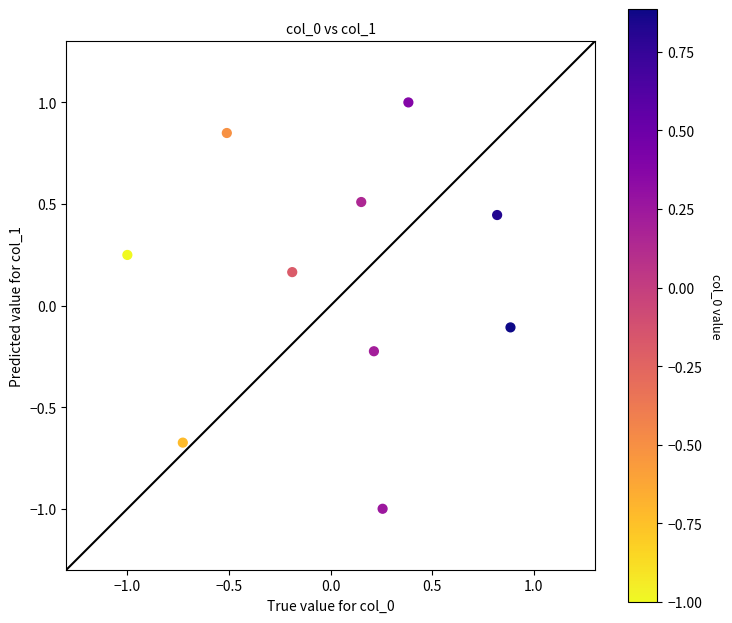

What is the range of Y values (max minus min)?

2.0